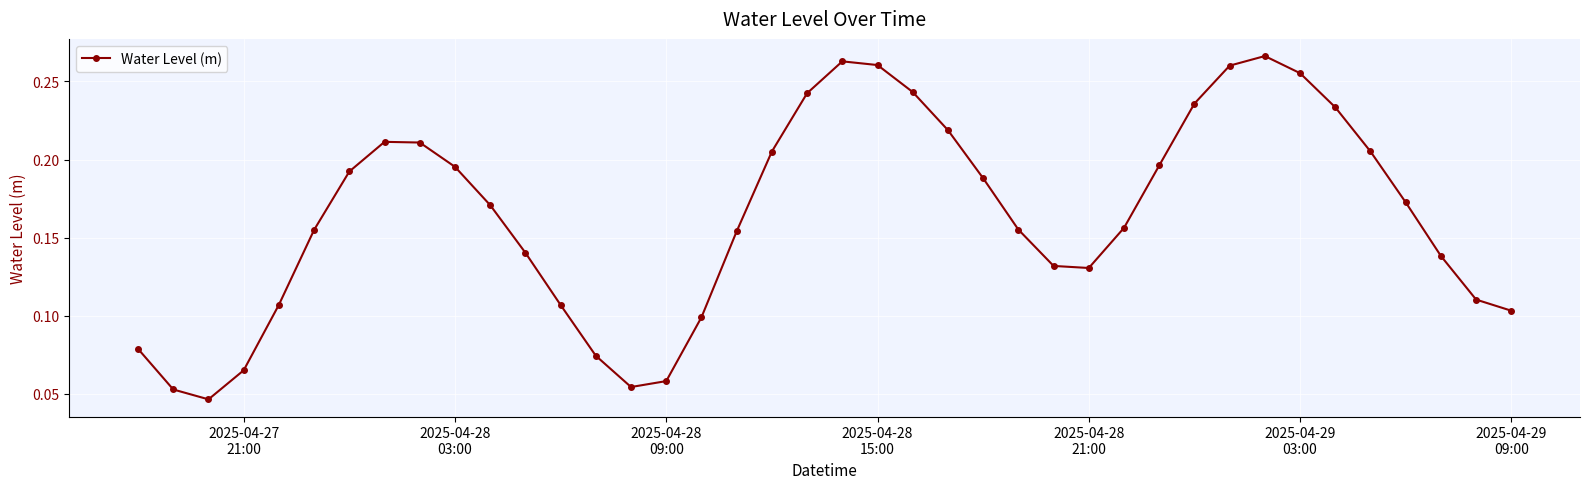

How many series are shown in this chart?

1